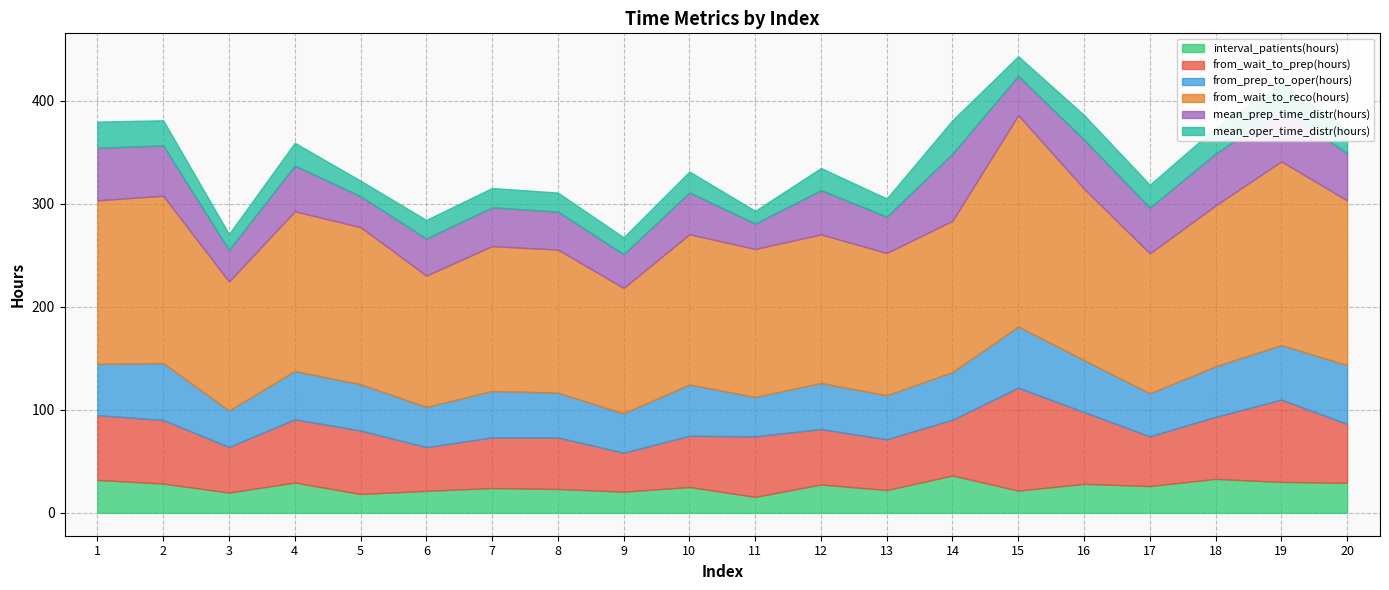

Reading left to right, list all the values displayed in this chart.

interval_patients(hours): 32.0	28.4	19.7	29.5	18.3	21.4	24.1	23.2	20.6	25.1	15.5	27.6	22.2	36.3	21.6	28.2	26.0	33.0	30.1	29.1
from_wait_to_prep(hours): 62.9	61.7	44.3	61.4	61.6	42.4	49.2	50.0	37.8	49.7	58.7	53.7	49.3	54.2	99.9	69.6	48.2	60.1	79.8	57.1
from_prep_to_oper(hours): 49.7	55.3	35.4	46.9	45.0	39.0	45.0	43.4	38.3	49.8	38.2	44.7	42.7	46.2	59.4	50.4	41.7	49.1	52.9	57.0
from_wait_to_reco(hours): 158.7	162.3	125.1	154.9	152.4	127.3	140.5	138.8	121.6	145.6	143.6	144.1	137.9	146.7	205.0	166.3	135.8	156.0	178.2	159.8
mean_prep_time_distr(hours): 50.9	48.8	30.8	44.4	30.1	36.0	37.6	36.9	32.8	40.6	24.7	43.0	35.3	65.1	38.1	47.7	44.4	50.3	50.3	46.1
mean_oper_time_distr(hours): 25.5	24.4	15.4	22.2	15.0	18.0	18.8	18.4	16.4	20.3	12.3	21.5	17.6	32.5	19.1	23.8	22.2	25.1	25.2	23.0